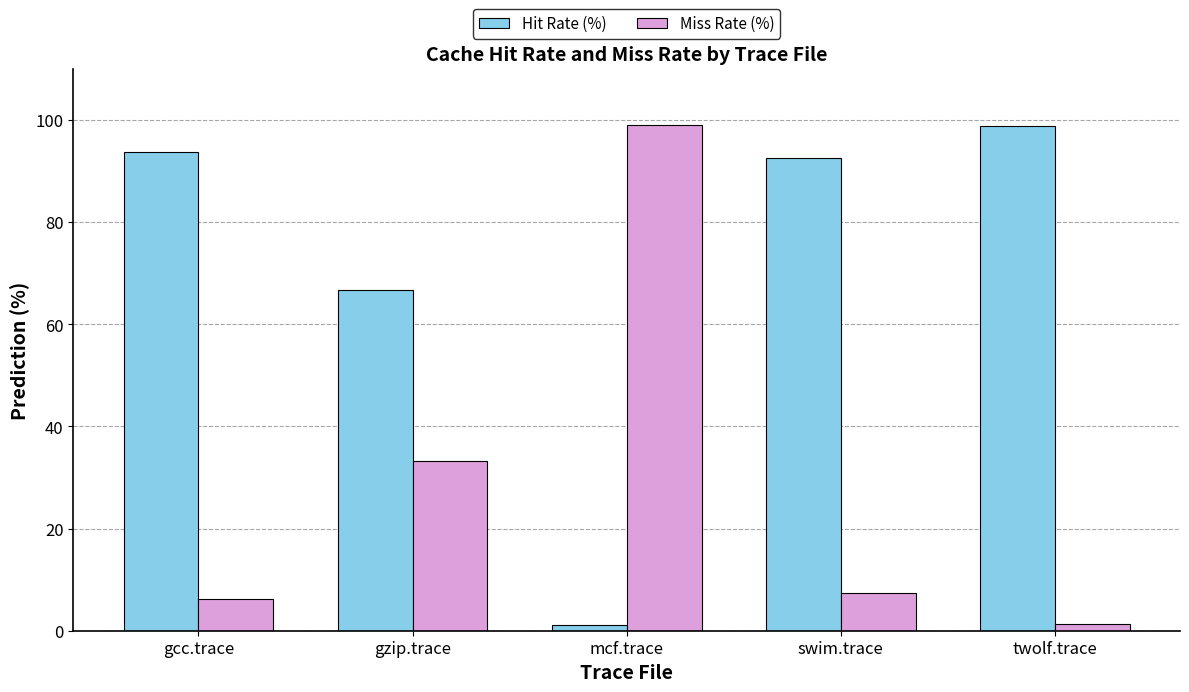

Reading right to left, list all the values displayed in this chart.

Hit Rate (%): twolf.trace=98.8	swim.trace=92.6	mcf.trace=1.0	gzip.trace=66.7	gcc.trace=93.8
Miss Rate (%): twolf.trace=1.2	swim.trace=7.4	mcf.trace=99.0	gzip.trace=33.3	gcc.trace=6.2